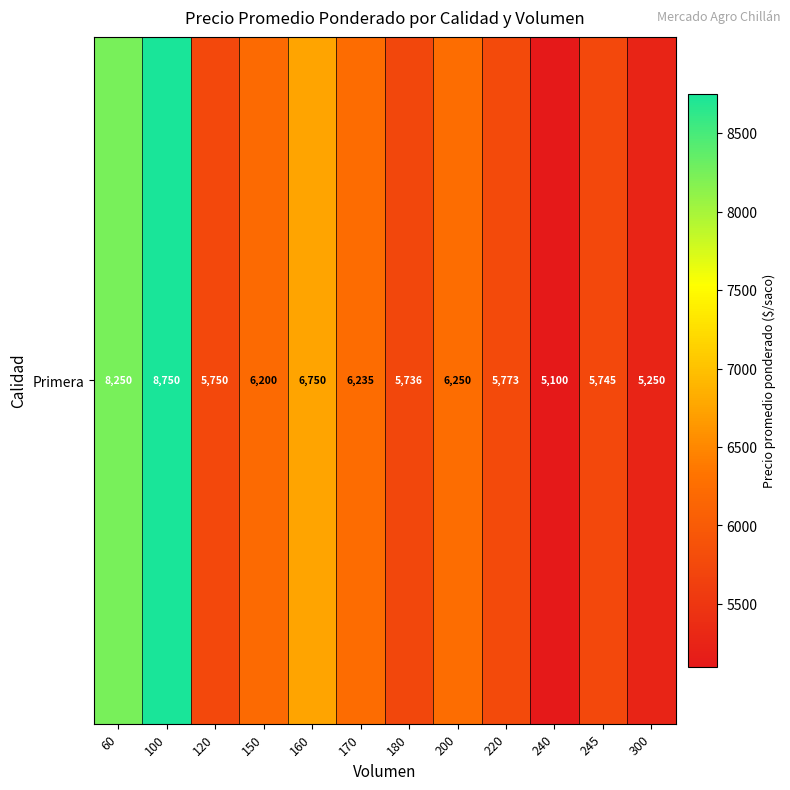

Approximately how many times larger is the value at 60 compared to 100?

0.9